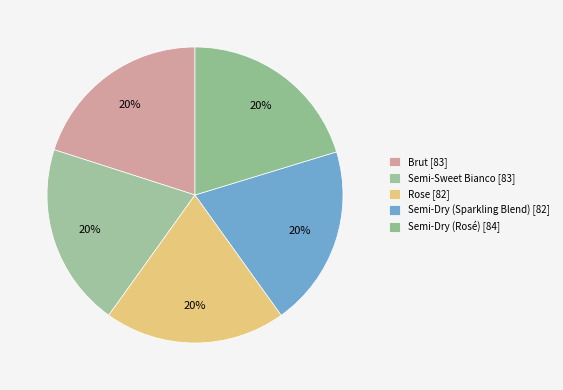

What percentage is the Semi-Sweet Bianco slice, to the nearest percent?

20%